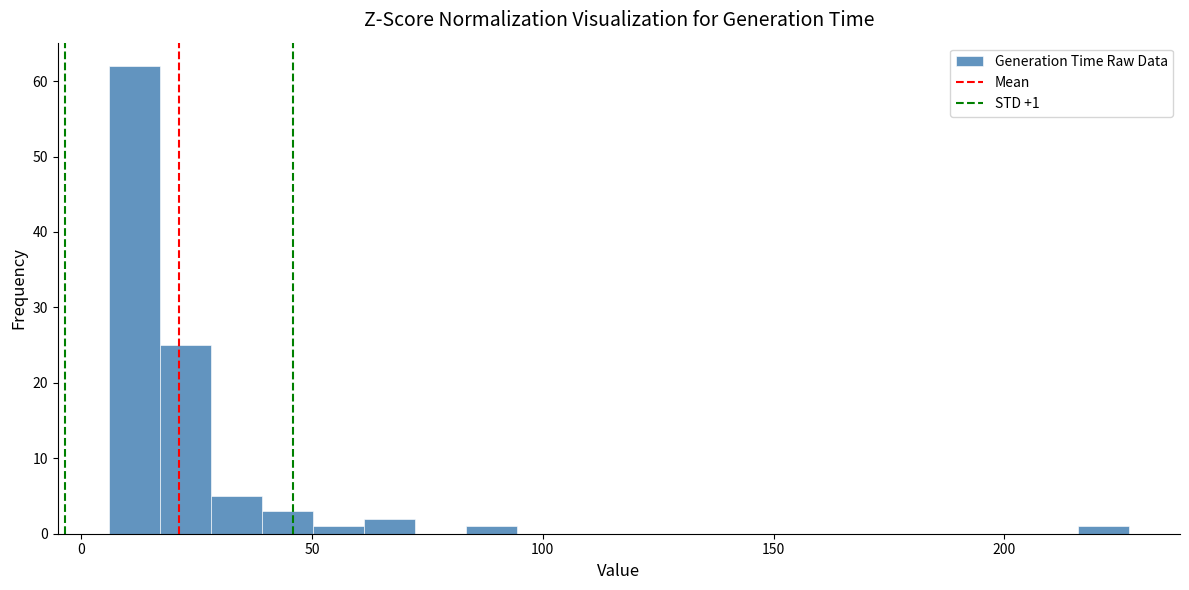

Read against the x-axis, roughly where is the centre of the tallest bar?

10